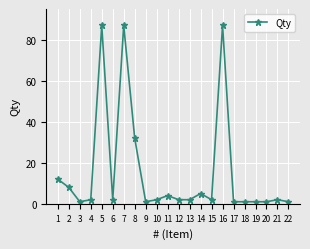

What is the ratio of the value at 6 to the value at 11?

0.5